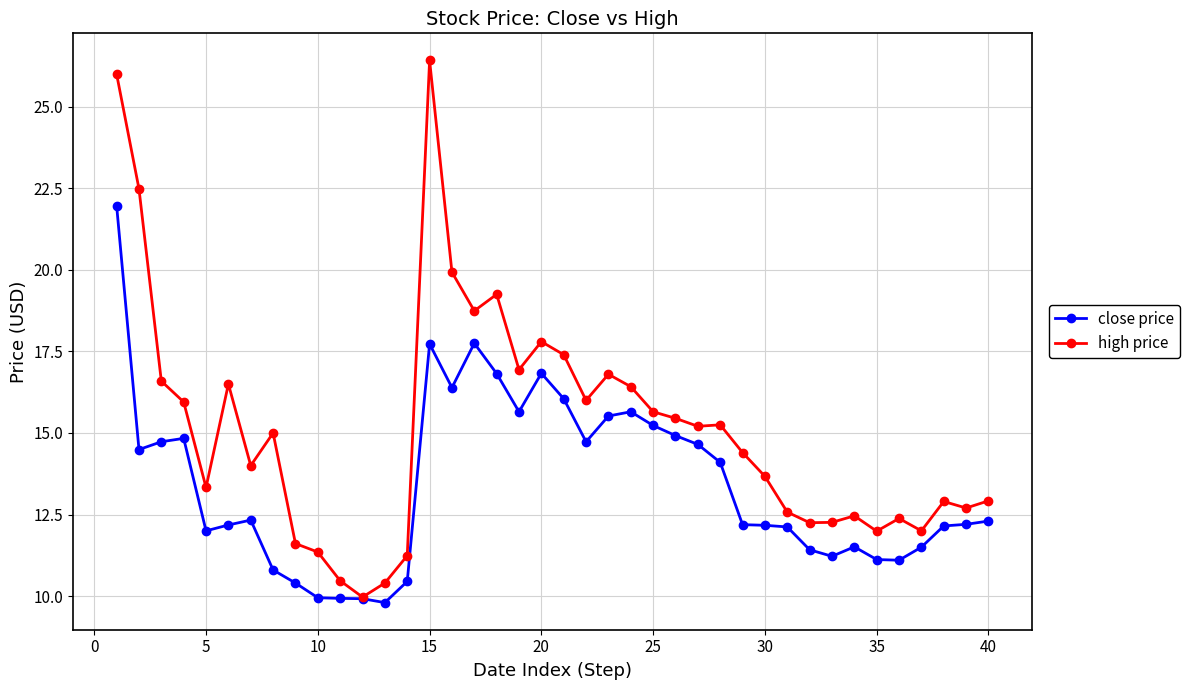

Which series has the widest spread of values?

high price